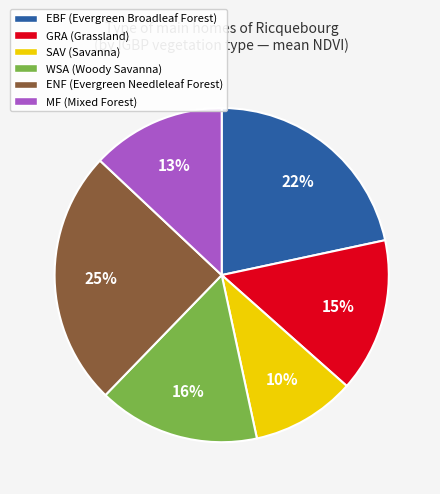

Does any single category account for the majority?

No